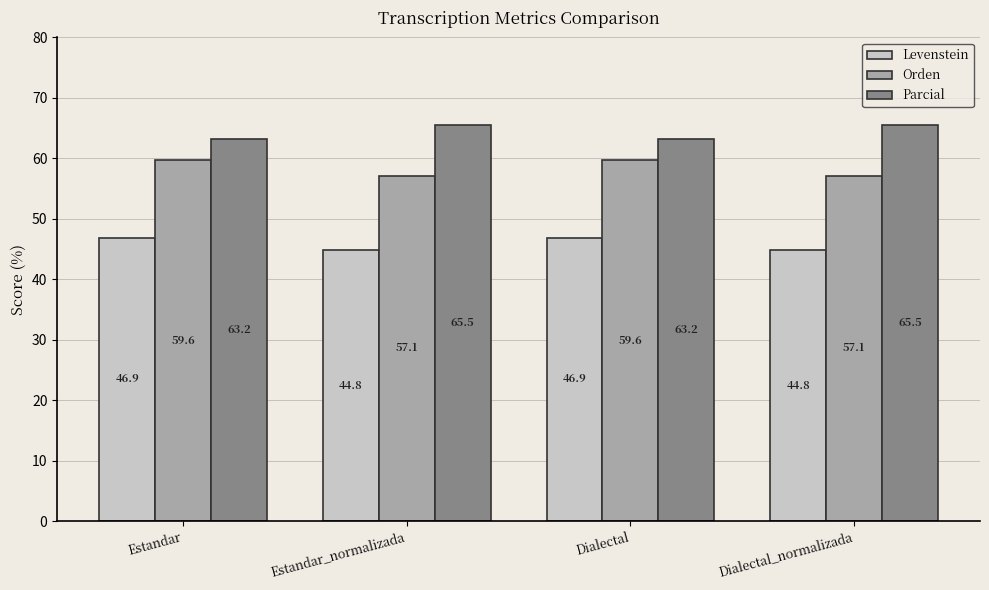

Reading left to right, list all the values displayed in this chart.

Levenstein: Estandar=46.9	Estandar_normalizada=44.8	Dialectal=46.9	Dialectal_normalizada=44.8
Orden: Estandar=59.6	Estandar_normalizada=57.1	Dialectal=59.6	Dialectal_normalizada=57.1
Parcial: Estandar=63.2	Estandar_normalizada=65.5	Dialectal=63.2	Dialectal_normalizada=65.5